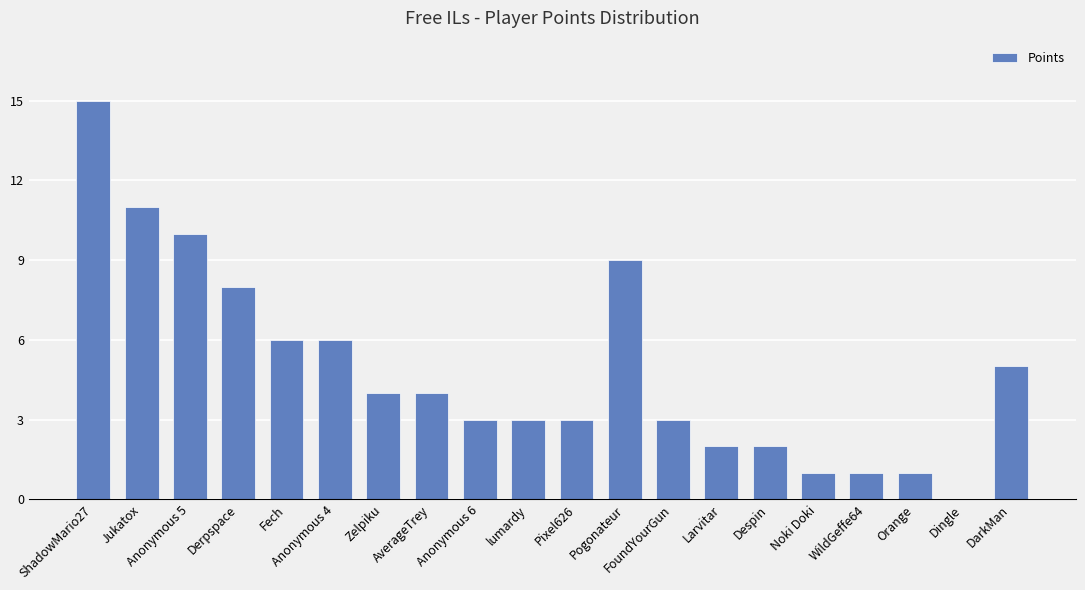

What is the maximum value shown in the chart?

15